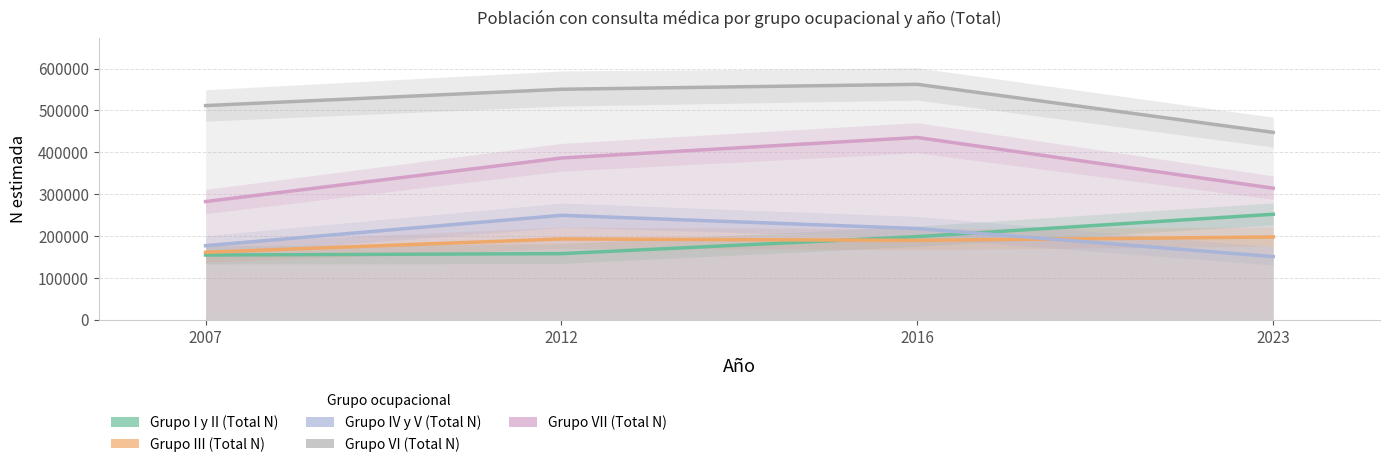

What is the total value across all series at 2007?

1285760